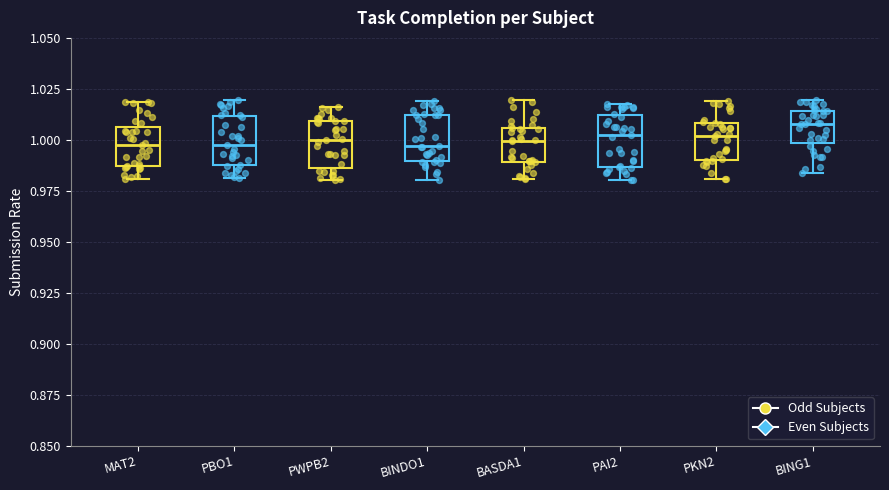

Reading left to right, read every box against the y-axis: the position of its median line, the range the box covers, and the ends of its whiskers. The values are not printed on the chart, so give them approximately, as read against the axis.

MAT2: median 0.995, box 0.985 to 1.005, whiskers 0.980 to 1.020
PBO1: median 1.000, box 0.990 to 1.010, whiskers 0.980 to 1.020
PWPB2: median 1.000, box 0.985 to 1.010, whiskers 0.980 to 1.015
BINDO1: median 0.995, box 0.990 to 1.010, whiskers 0.980 to 1.020
BASDA1: median 1.000, box 0.990 to 1.005, whiskers 0.980 to 1.020
PAI2: median 1.000, box 0.985 to 1.010, whiskers 0.980 to 1.015
PKN2: median 1.000, box 0.990 to 1.010, whiskers 0.980 to 1.020
BING1: median 1.010, box 1.000 to 1.015, whiskers 0.985 to 1.020